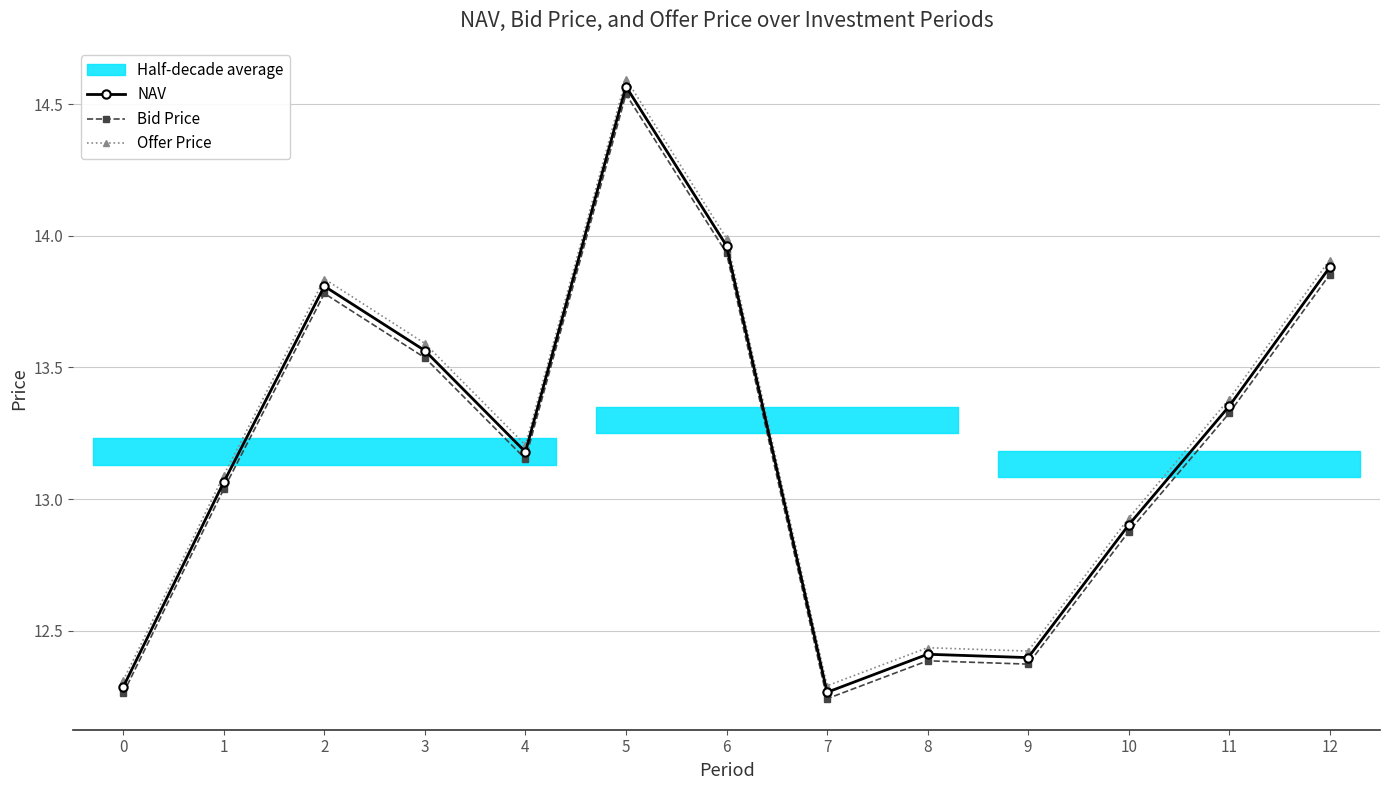

Reading left to right, transcribe all the data shown in this chart.

NAV: 0=12.3	1=13.1	2=13.8	3=13.6	4=13.2	5=14.6	6=14.0	7=12.3	8=12.4	9=12.4	10=12.9	11=13.4	12=13.9
Bid Price: 0=12.3	1=13.0	2=13.8	3=13.5	4=13.2	5=14.5	6=13.9	7=12.2	8=12.4	9=12.4	10=12.9	11=13.3	12=13.9
Offer Price: 0=12.3	1=13.1	2=13.8	3=13.6	4=13.2	5=14.6	6=14.0	7=12.3	8=12.4	9=12.4	10=12.9	11=13.4	12=13.9